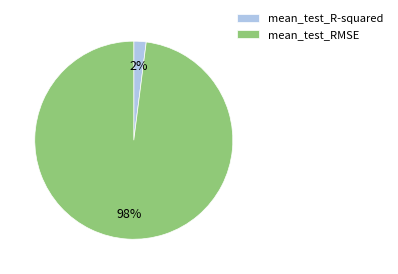

The mean_test_R-squared slice represents 2% of the pie. True or false?

True